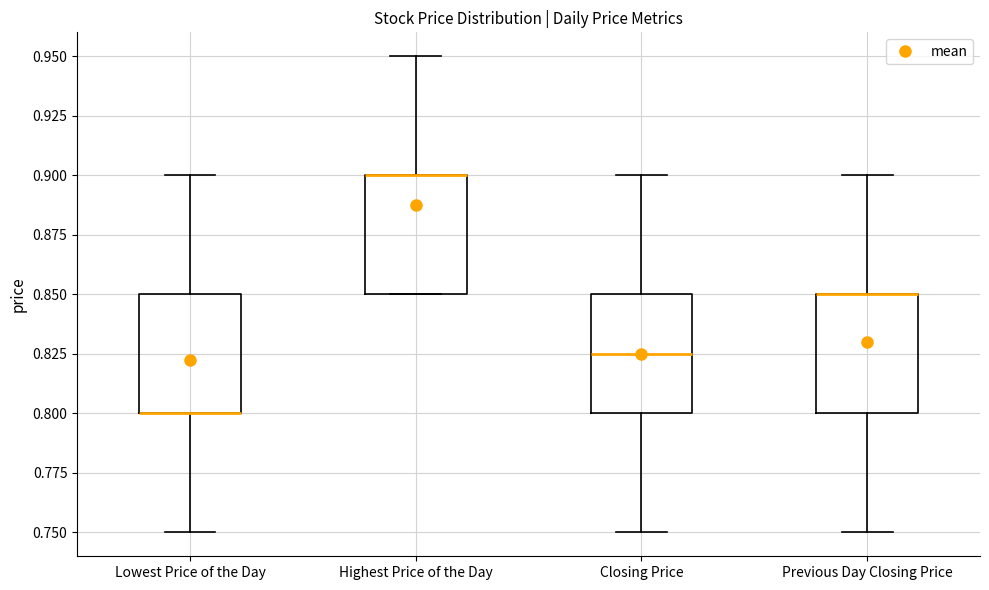

Reading left to right, transcribe this box plot: for each box, give where its median line is, the range the box spans, and where its two whiskers end, as read against the y-axis. The values are not printed on the chart, so give them approximately, as read against the axis.

Lowest Price of the Day: median 0.800 (drawn on the box's lower edge), box 0.800 to 0.850, whiskers 0.750 to 0.900
Highest Price of the Day: median 0.900 (drawn on the box's upper edge), box 0.850 to 0.900, whiskers 0.850 to 0.950
Closing Price: median 0.825, box 0.800 to 0.850, whiskers 0.750 to 0.900
Previous Day Closing Price: median 0.850 (drawn on the box's upper edge), box 0.800 to 0.850, whiskers 0.750 to 0.900